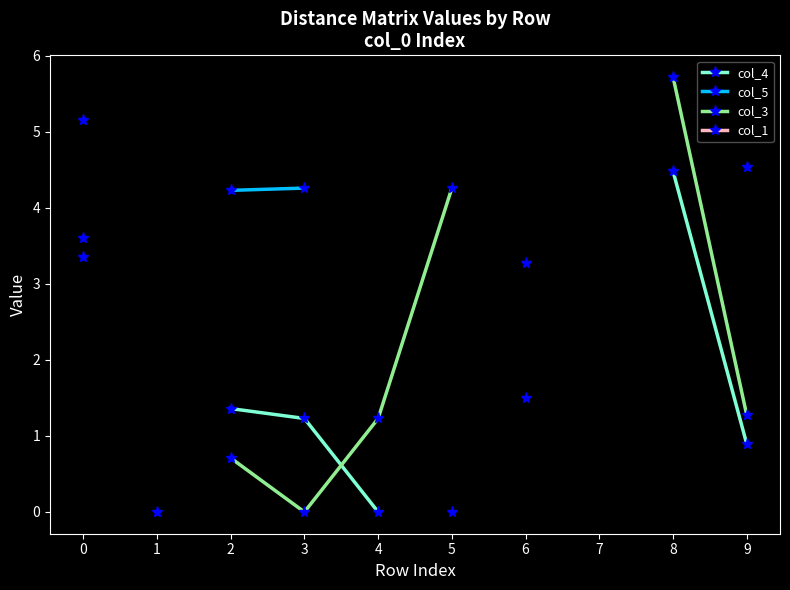

At how many categories does at least one series exceed 3?

7